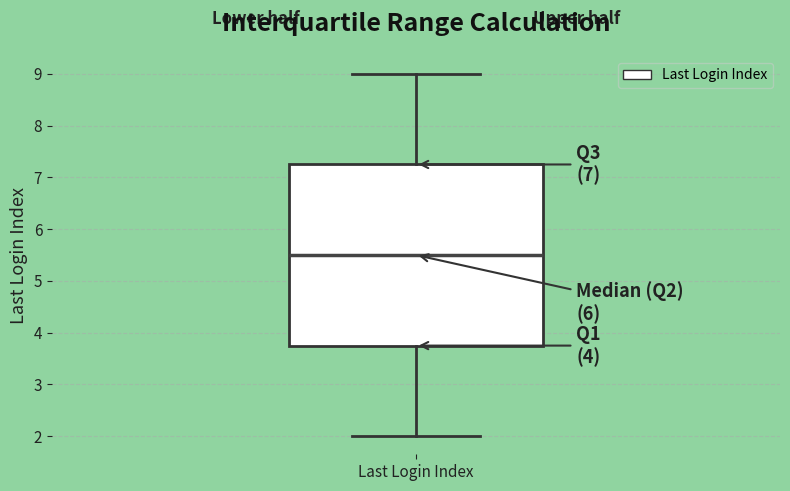

Read this box plot against the y-axis: the position of the median line, the range covered by the box, and the ends of both whiskers. The values are not printed on the chart, so give them approximately, as read against the axis.

median 5.5, box 3.8 to 7.3, whiskers 2.0 to 9.0